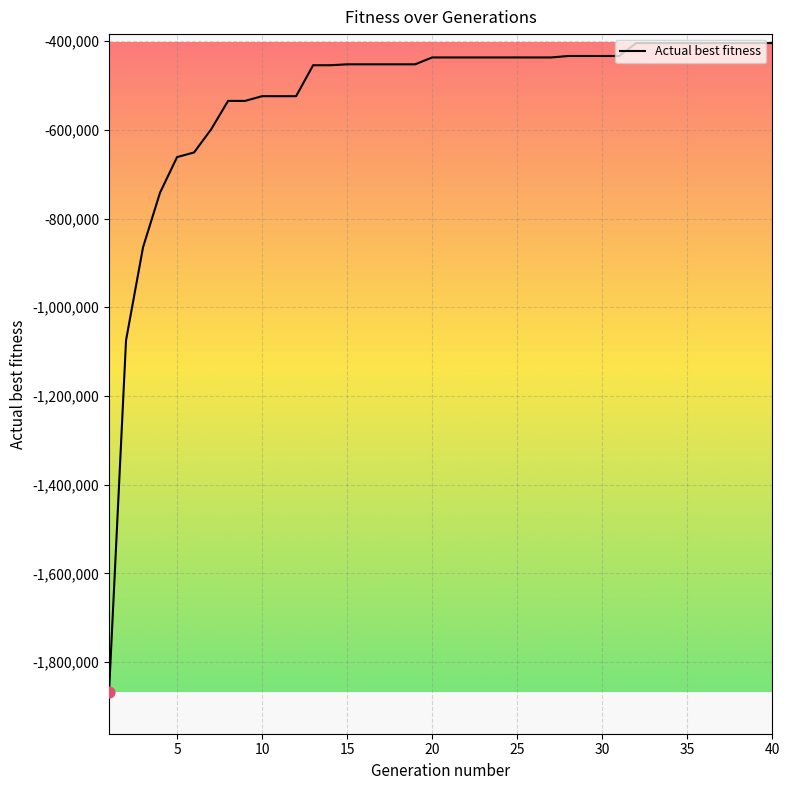

What is the difference between the maximum and minimum values?

1464226